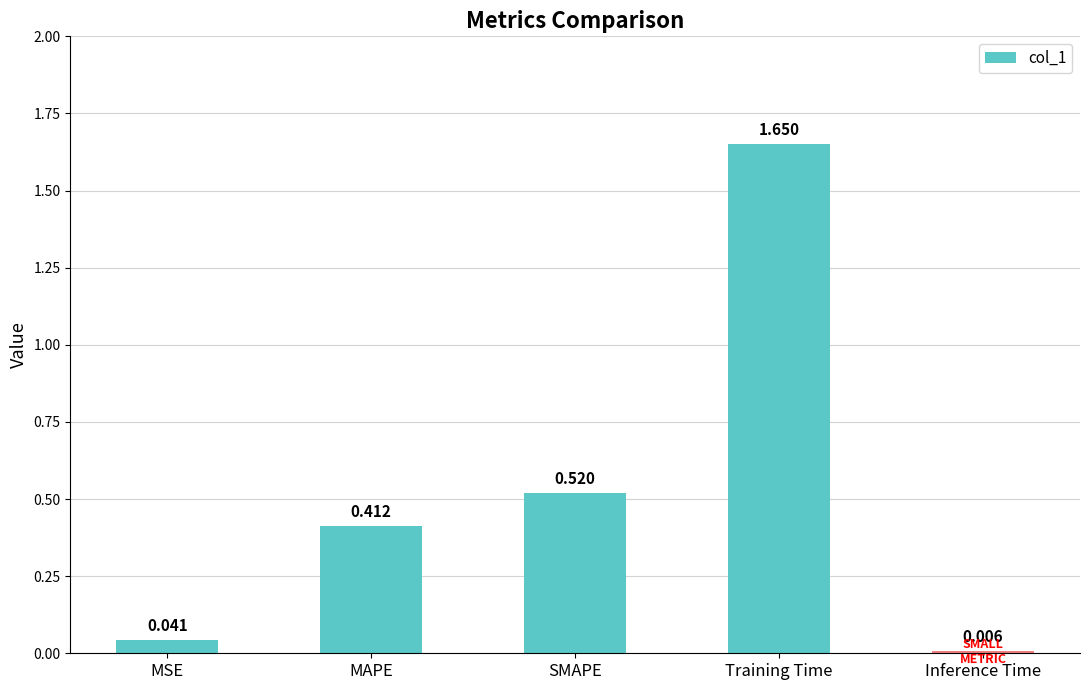

What is the sum of all values?

2.6